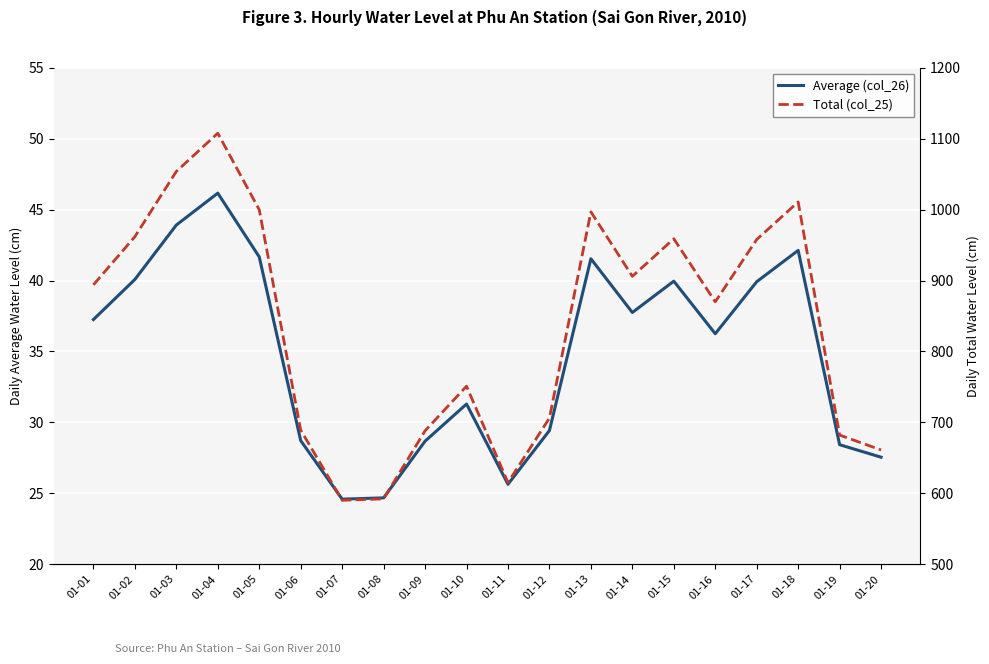

What is the sum of the Total (col_25) values at 01-17 and 01-09?

1646.0